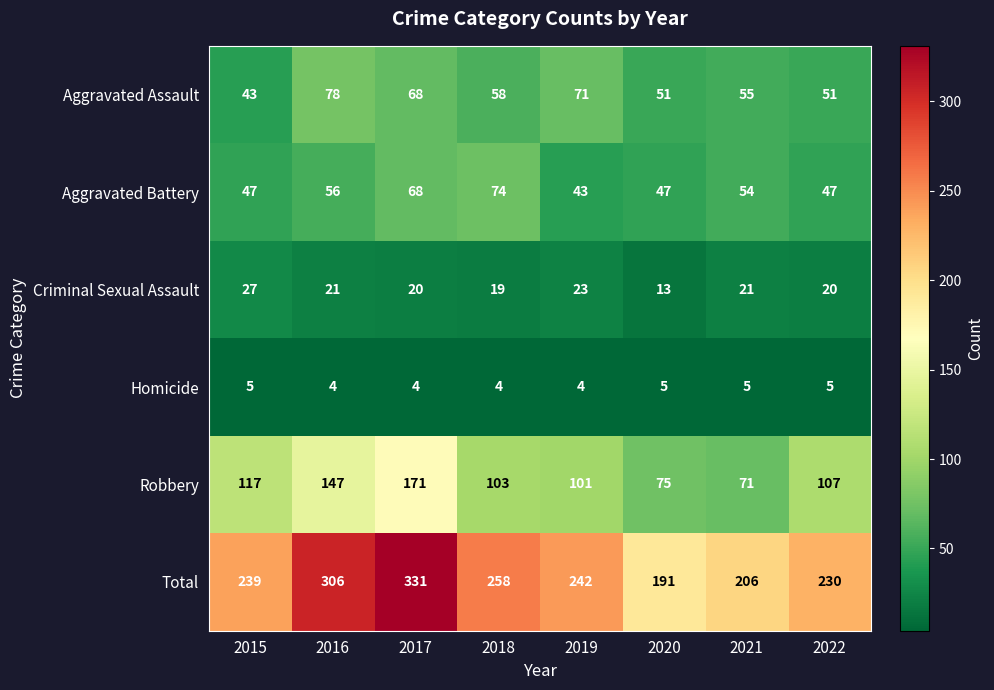

Between 2015 and 2022, which series saw the biggest shift?

Robbery